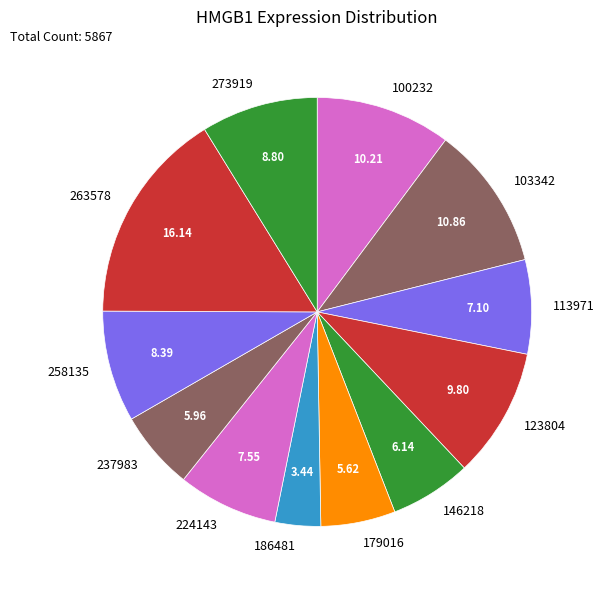

True or false: 103342 accounts for 22% of the total.

False